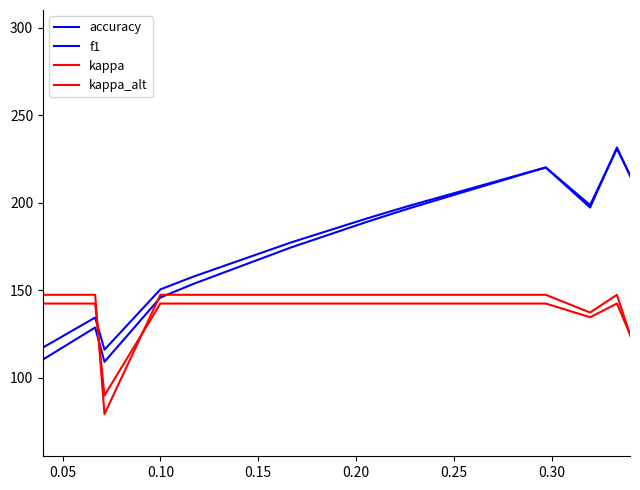

How many lines are shown in the chart?

4